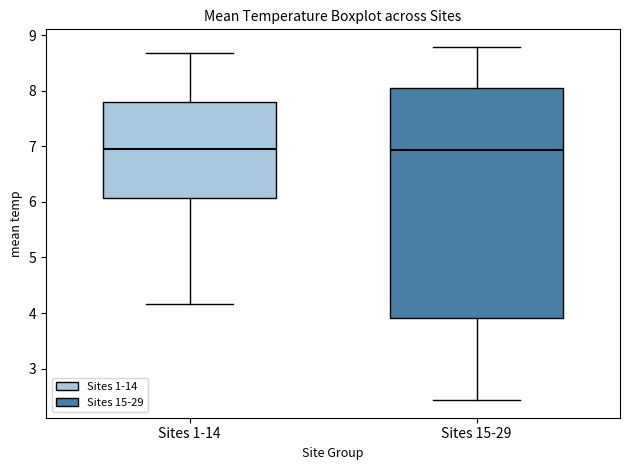

Comparing the boxes themselves (not the whiskers), which one is the tallest?

Sites 15-29